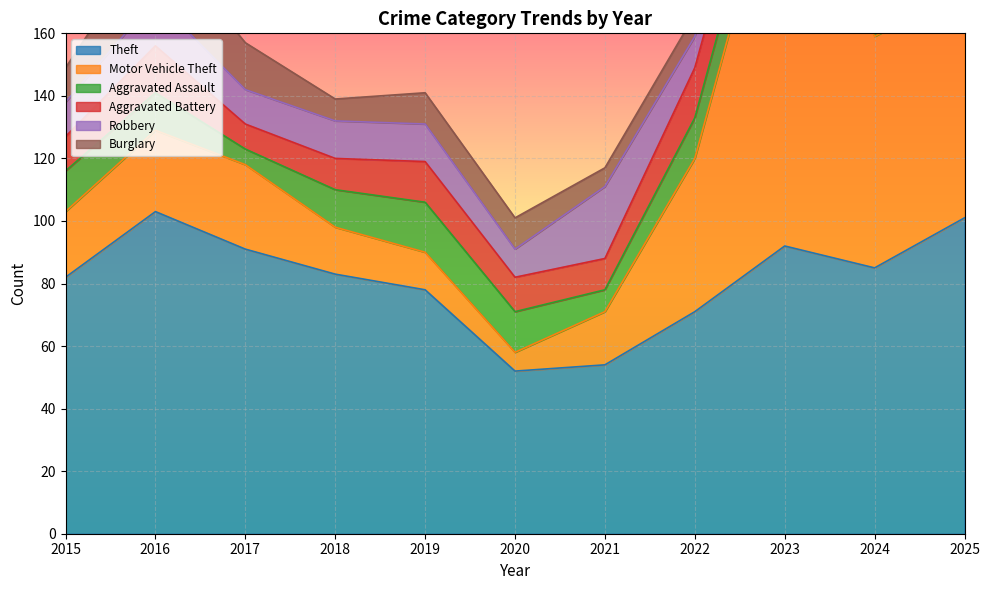

Where is the first local maximum for Motor Vehicle Theft?

2017